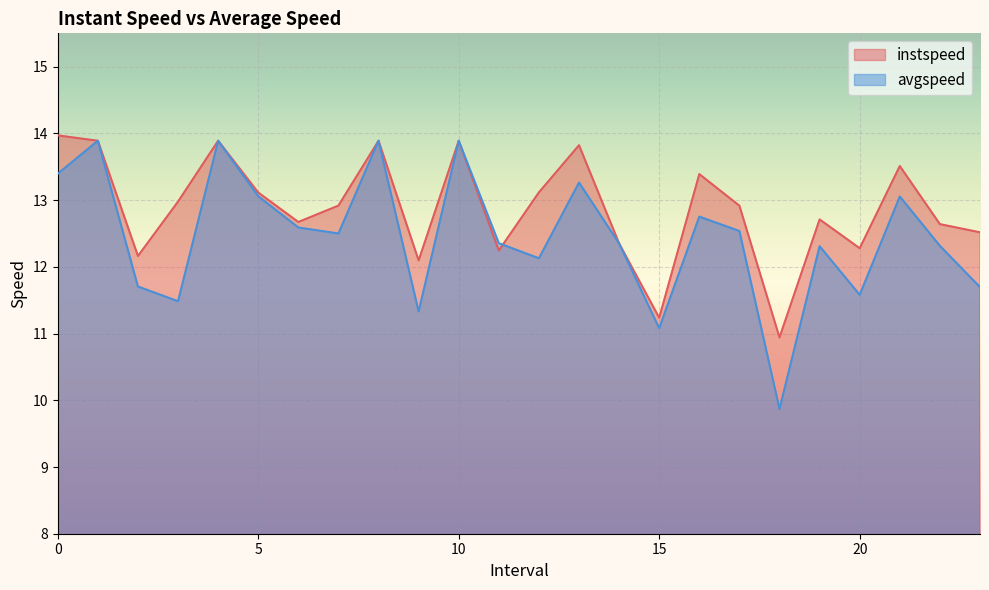

Rank the series by their maximum value, from lowest to highest.

avgspeed, instspeed